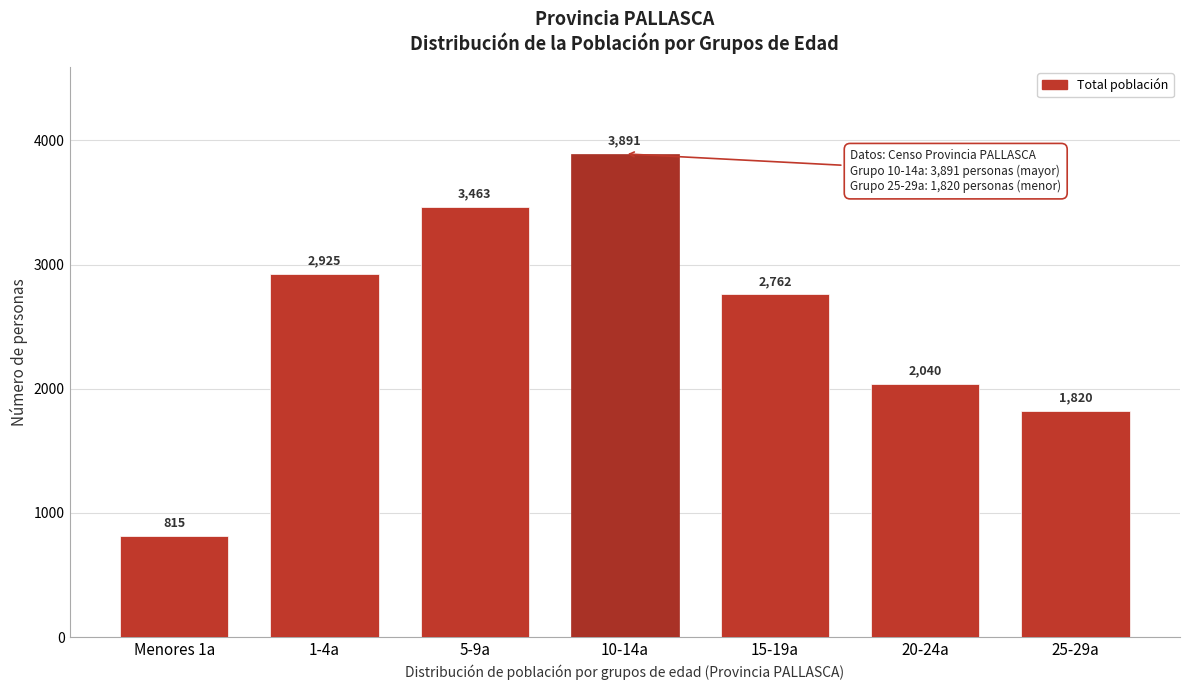

Reading right to left, extract all data points from this chart.

1820	2040	2762	3891	3463	2925	815